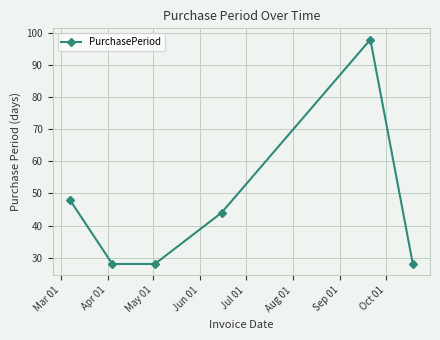

What is the value of the 1st point from the left?

48